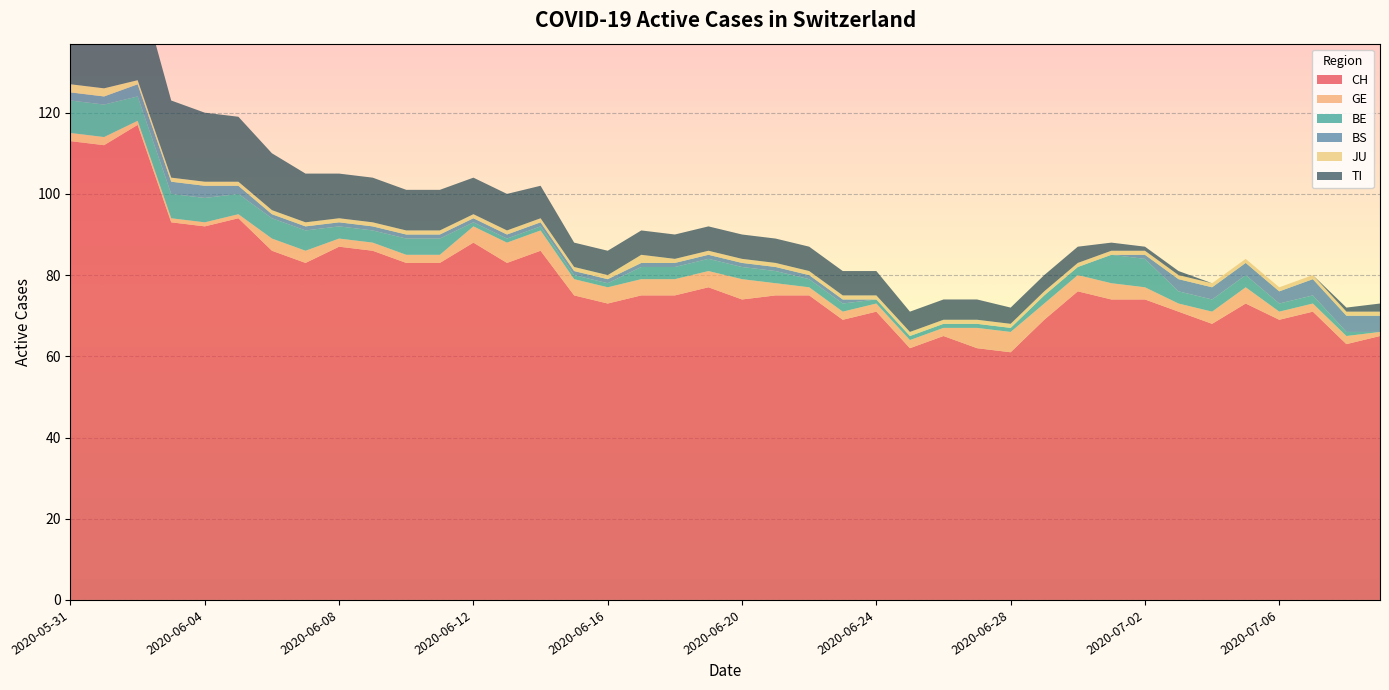

Reading left to right, list all the values displayed in this chart.

CH: 2020-05-31=113	2020-06-01=112	2020-06-02=117	2020-06-03=93	2020-06-04=92	2020-06-05=94	2020-06-06=86	2020-06-07=83	2020-06-08=87	2020-06-09=86	2020-06-10=83	2020-06-11=83	2020-06-12=88	2020-06-13=83	2020-06-14=86	2020-06-15=75	2020-06-16=73	2020-06-17=75	2020-06-18=75	2020-06-19=77	2020-06-20=74	2020-06-21=75	2020-06-22=75	2020-06-23=69	2020-06-24=71	2020-06-25=62	2020-06-26=65	2020-06-27=62	2020-06-28=61	2020-06-29=69	2020-06-30=76	2020-07-01=74	2020-07-02=74	2020-07-03=71	2020-07-04=68	2020-07-05=73	2020-07-06=69	2020-07-07=71	2020-07-08=63	2020-07-09=65
GE: 2020-05-31=2	2020-06-01=2	2020-06-02=1	2020-06-03=1	2020-06-04=1	2020-06-05=1	2020-06-06=3	2020-06-07=3	2020-06-08=2	2020-06-09=2	2020-06-10=2	2020-06-11=2	2020-06-12=4	2020-06-13=5	2020-06-14=5	2020-06-15=4	2020-06-16=4	2020-06-17=4	2020-06-18=4	2020-06-19=4	2020-06-20=5	2020-06-21=3	2020-06-22=2	2020-06-23=2	2020-06-24=2	2020-06-25=2	2020-06-26=2	2020-06-27=5	2020-06-28=5	2020-06-29=4	2020-06-30=4	2020-07-01=4	2020-07-02=3	2020-07-03=2	2020-07-04=3	2020-07-05=4	2020-07-06=2	2020-07-07=2	2020-07-08=2	2020-07-09=1
BE: 2020-05-31=8	2020-06-01=8	2020-06-02=6	2020-06-03=6	2020-06-04=6	2020-06-05=5	2020-06-06=5	2020-06-07=5	2020-06-08=3	2020-06-09=3	2020-06-10=4	2020-06-11=4	2020-06-12=1	2020-06-13=1	2020-06-14=1	2020-06-15=1	2020-06-16=1	2020-06-17=3	2020-06-18=3	2020-06-19=3	2020-06-20=3	2020-06-21=3	2020-06-22=2	2020-06-23=2	2020-06-24=1	2020-06-25=1	2020-06-26=1	2020-06-27=1	2020-06-28=1	2020-06-29=2	2020-06-30=2	2020-07-01=7	2020-07-02=7	2020-07-03=3	2020-07-04=3	2020-07-05=3	2020-07-06=2	2020-07-07=2	2020-07-08=1	2020-07-09=0
BS: 2020-05-31=2	2020-06-01=2	2020-06-02=3	2020-06-03=3	2020-06-04=3	2020-06-05=2	2020-06-06=1	2020-06-07=1	2020-06-08=1	2020-06-09=1	2020-06-10=1	2020-06-11=1	2020-06-12=1	2020-06-13=1	2020-06-14=1	2020-06-15=1	2020-06-16=1	2020-06-17=1	2020-06-18=1	2020-06-19=1	2020-06-20=1	2020-06-21=1	2020-06-22=1	2020-06-23=1	2020-06-24=0	2020-06-25=0	2020-06-26=0	2020-06-27=0	2020-06-28=0	2020-06-29=0	2020-06-30=0	2020-07-01=0	2020-07-02=1	2020-07-03=3	2020-07-04=3	2020-07-05=3	2020-07-06=3	2020-07-07=4	2020-07-08=4	2020-07-09=4
JU: 2020-05-31=2	2020-06-01=2	2020-06-02=1	2020-06-03=1	2020-06-04=1	2020-06-05=1	2020-06-06=1	2020-06-07=1	2020-06-08=1	2020-06-09=1	2020-06-10=1	2020-06-11=1	2020-06-12=1	2020-06-13=1	2020-06-14=1	2020-06-15=1	2020-06-16=1	2020-06-17=2	2020-06-18=1	2020-06-19=1	2020-06-20=1	2020-06-21=1	2020-06-22=1	2020-06-23=1	2020-06-24=1	2020-06-25=1	2020-06-26=1	2020-06-27=1	2020-06-28=1	2020-06-29=1	2020-06-30=1	2020-07-01=1	2020-07-02=1	2020-07-03=1	2020-07-04=1	2020-07-05=1	2020-07-06=1	2020-07-07=1	2020-07-08=1	2020-07-09=1
TI: 2020-05-31=29	2020-06-01=27	2020-06-02=25	2020-06-03=19	2020-06-04=17	2020-06-05=16	2020-06-06=14	2020-06-07=12	2020-06-08=11	2020-06-09=11	2020-06-10=10	2020-06-11=10	2020-06-12=9	2020-06-13=9	2020-06-14=8	2020-06-15=6	2020-06-16=6	2020-06-17=6	2020-06-18=6	2020-06-19=6	2020-06-20=6	2020-06-21=6	2020-06-22=6	2020-06-23=6	2020-06-24=6	2020-06-25=5	2020-06-26=5	2020-06-27=5	2020-06-28=4	2020-06-29=4	2020-06-30=4	2020-07-01=2	2020-07-02=1	2020-07-03=1	2020-07-04=0	2020-07-05=0	2020-07-06=0	2020-07-07=0	2020-07-08=1	2020-07-09=2